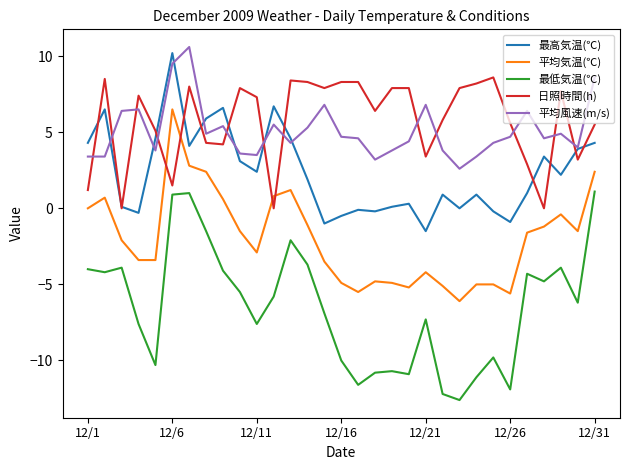

Which series ends up on top after the final intersection of 平均気温(℃) and 日照時間(h)?

日照時間(h)